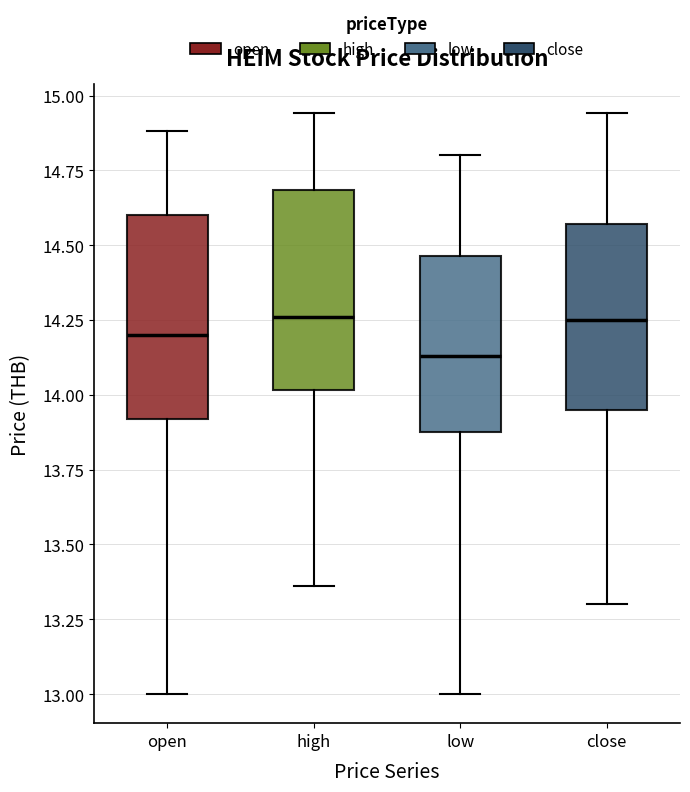

Reading left to right, transcribe this box plot: for each box, give where its median line is, the range the box spans, and where its two whiskers end, as read against the y-axis. The values are not printed on the chart, so give them approximately, as read against the axis.

open: median 14.20, box 13.90 to 14.60, whiskers 13.00 to 14.90
high: median 14.25, box 14.00 to 14.70, whiskers 13.35 to 14.95
low: median 14.15, box 13.90 to 14.45, whiskers 13.00 to 14.80
close: median 14.25, box 13.95 to 14.55, whiskers 13.30 to 14.95